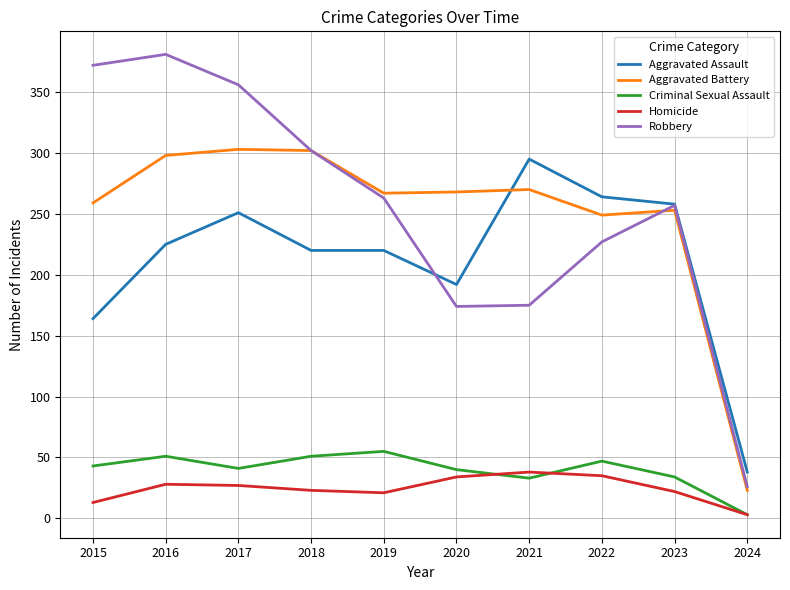

What is the sum of the Aggravated Assault values at 2022 and 2023?

522